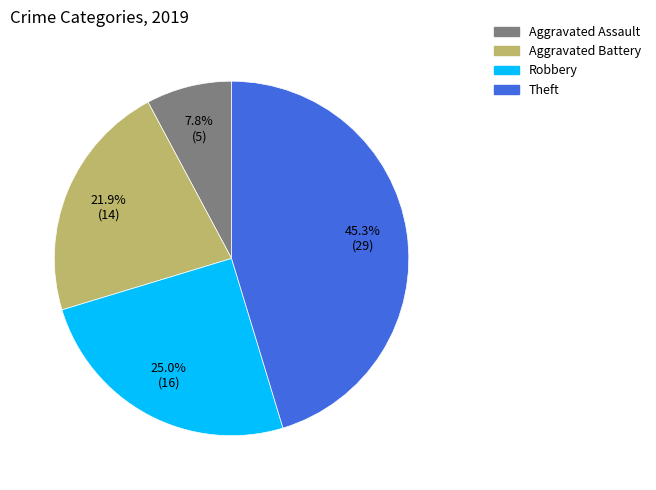

Is there any slice that represents more than half of the pie?

No